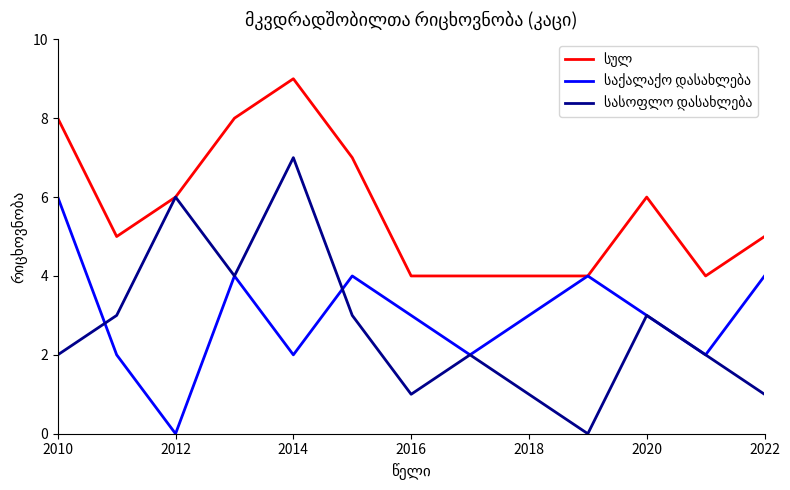

What is the maximum value shown in the chart?

9